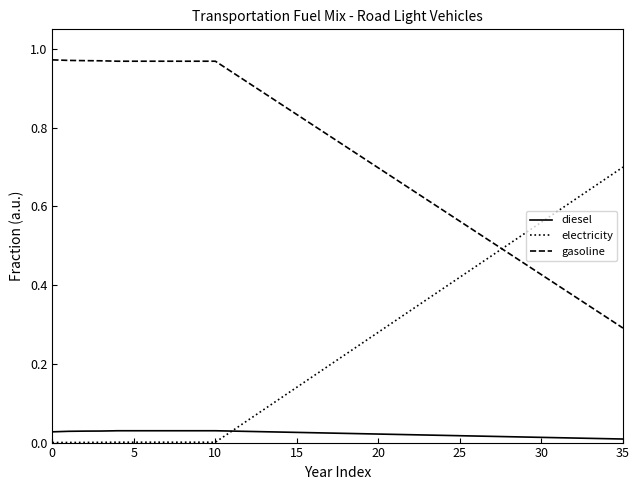

How many lines are shown in the chart?

3